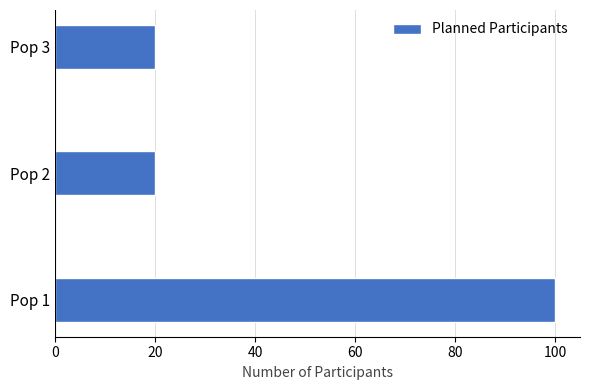

What is the minimum value shown in the chart?

20